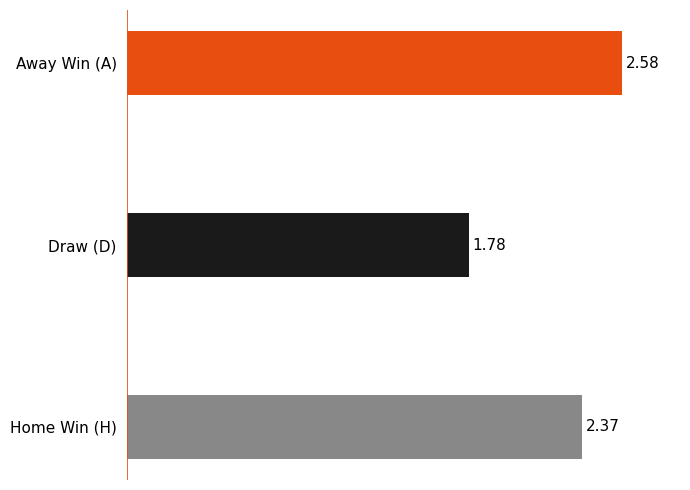

Rank the categories by value from lowest to highest.

Draw (D), Home Win (H), Away Win (A)